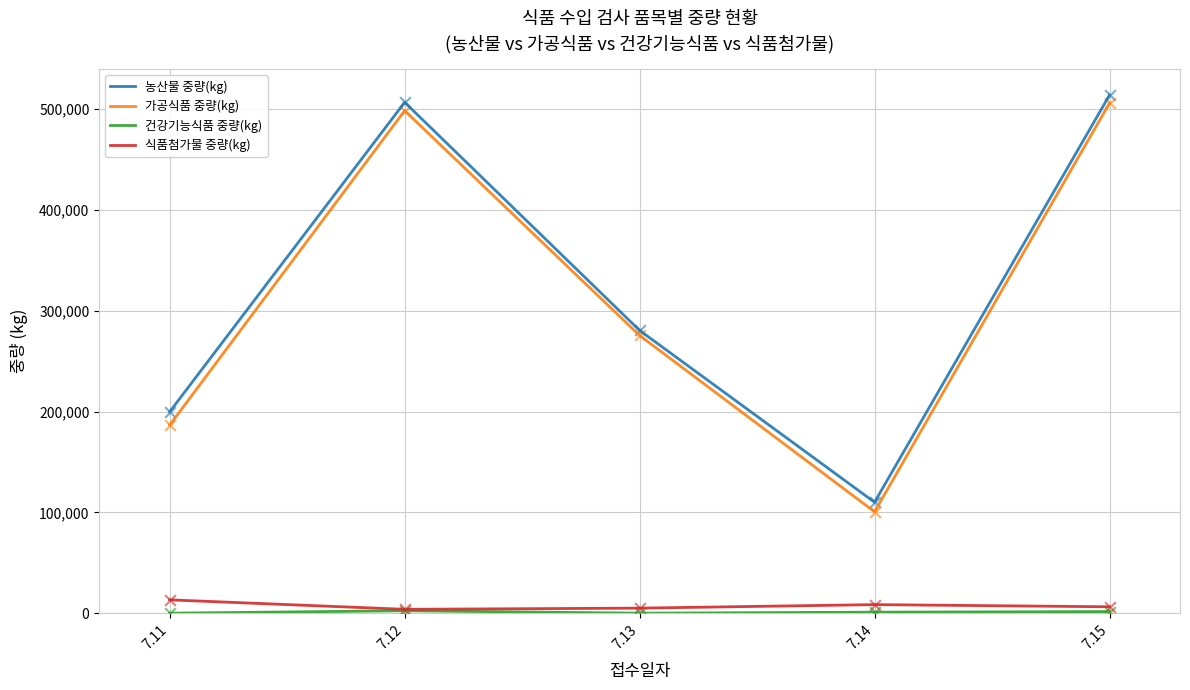

Between 7.13 and 7.14, which series saw the biggest shift?

가공식품 중량(kg)